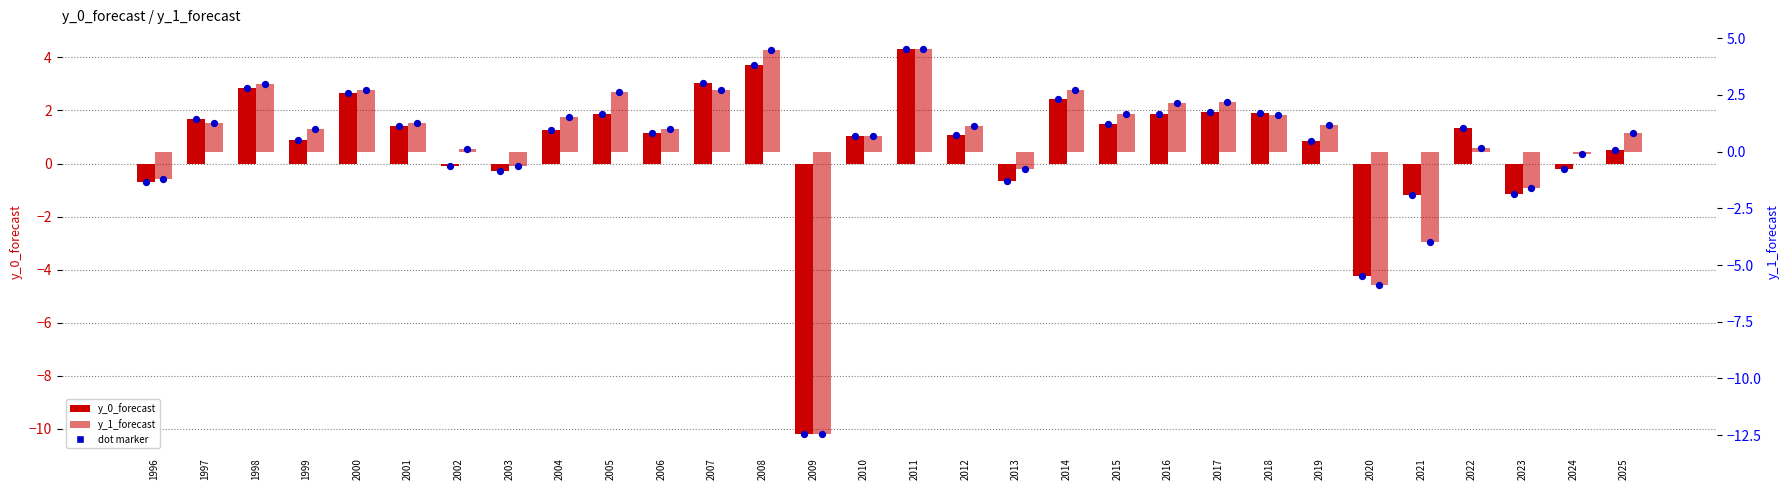

Which series reaches the minimum Y coordinate?

y_1_forecast